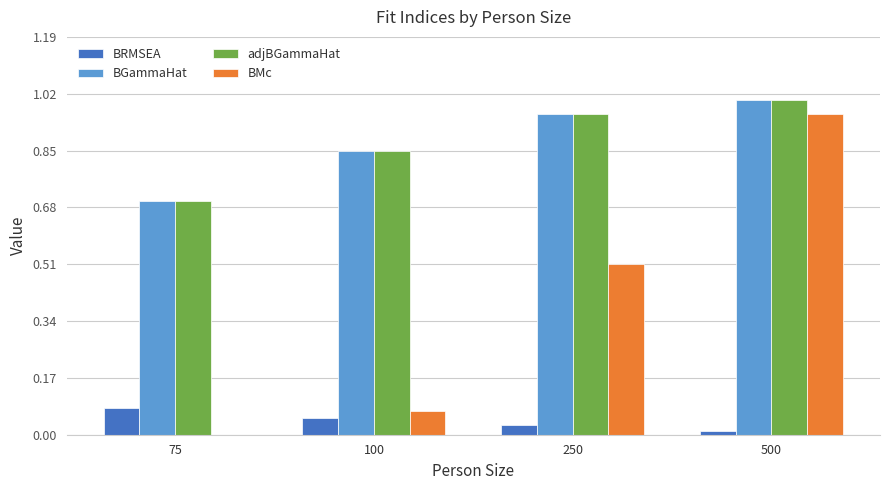

Which series has the widest spread of values?

BMc